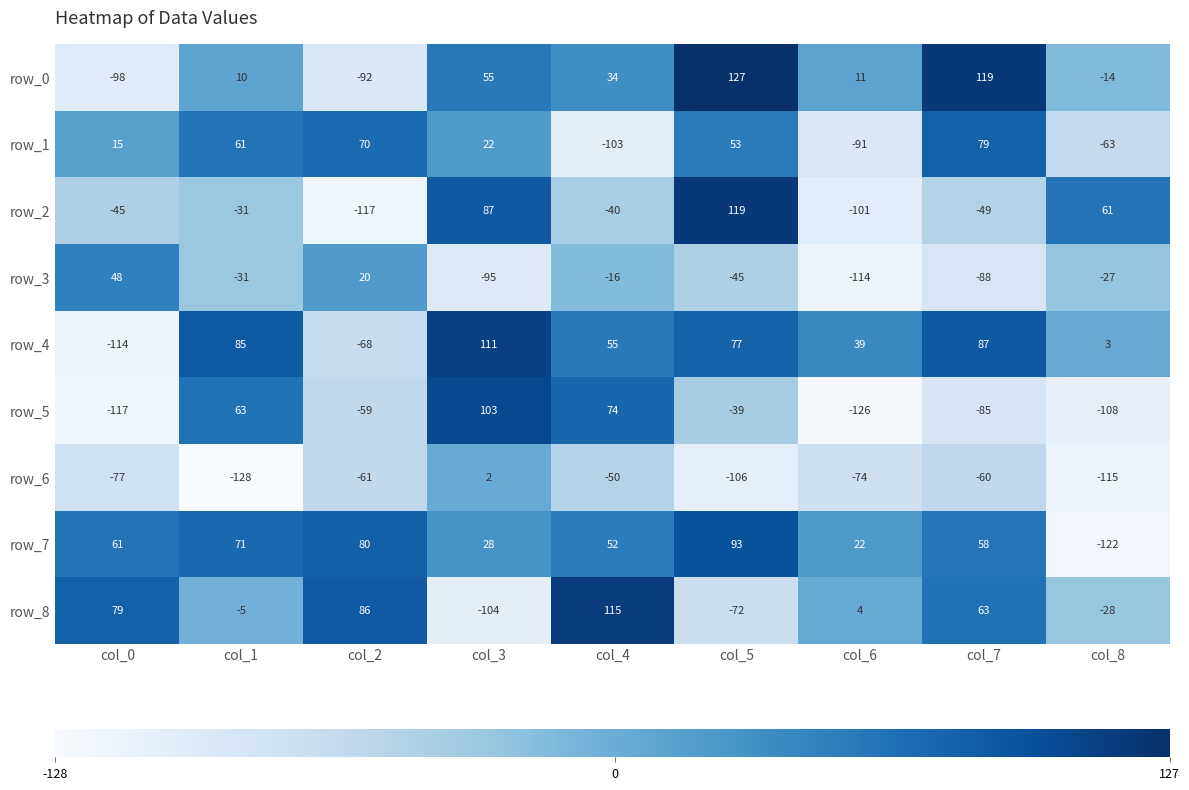

Which series changed the most between col_6 and col_7?

row_1